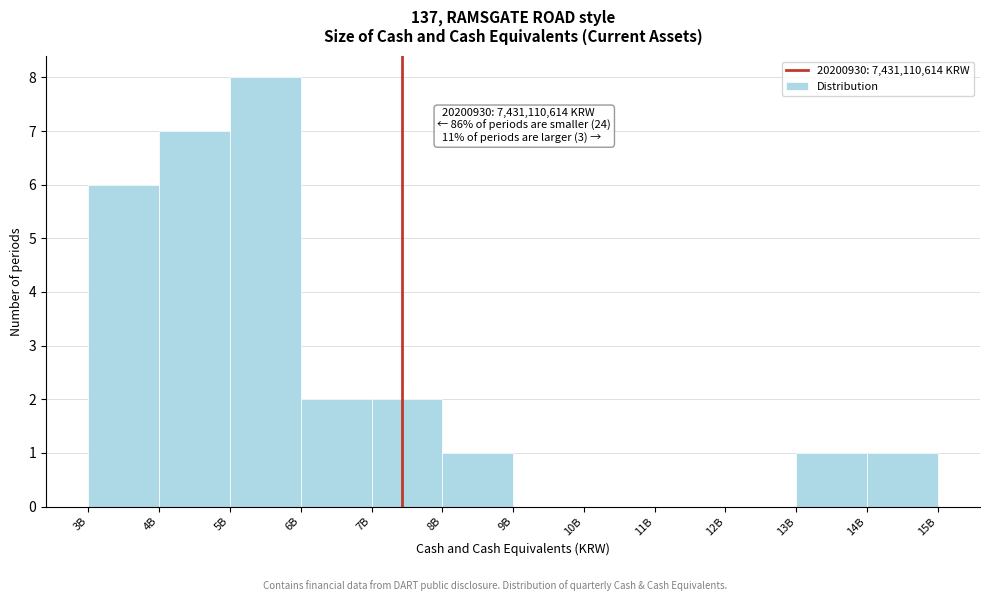

Reading left to right, transcribe all the data shown in this chart.

3B=6	4B=7	5B=8	6B=2	7B=2	8B=1	9B=0	10B=0	11B=0	12B=0	13B=1	14B=1